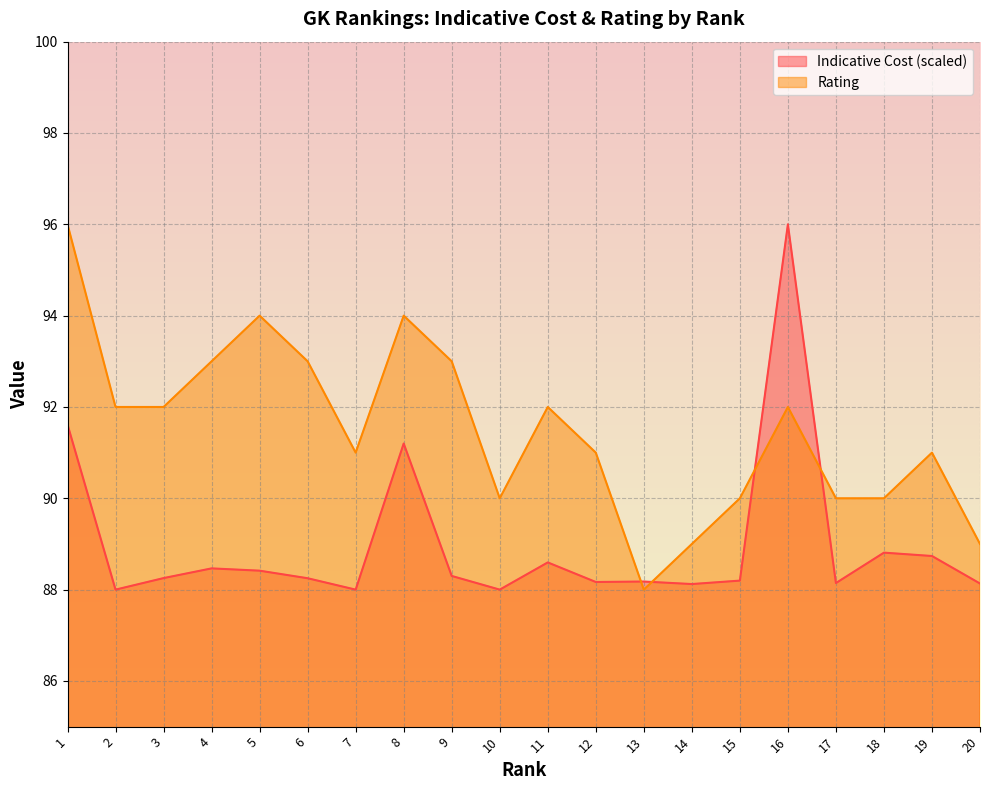

At which category is the sum across all series the highest?

16